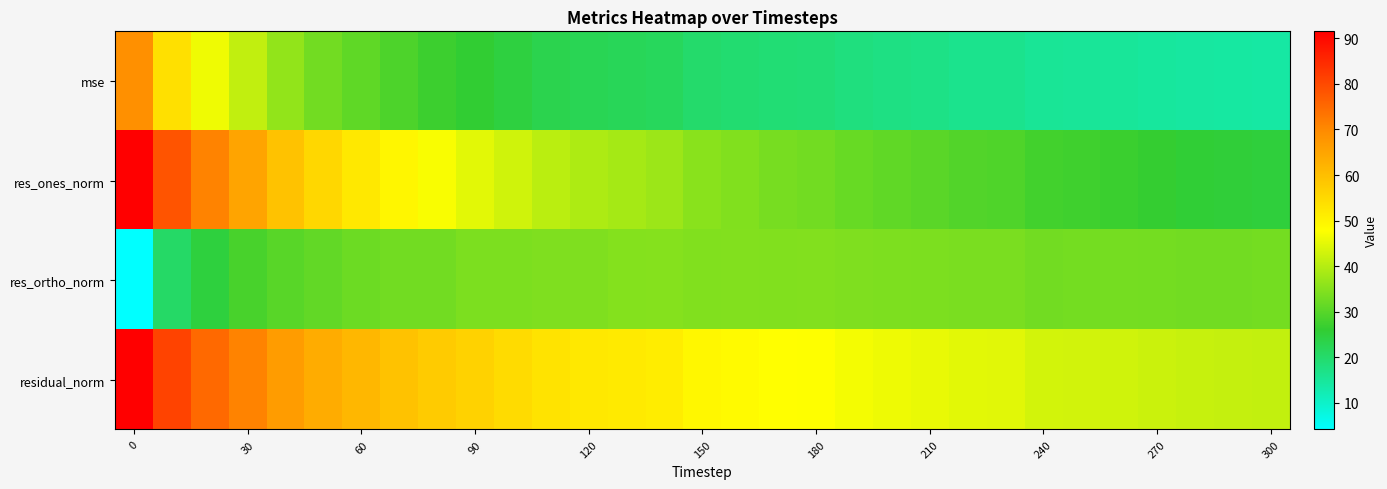

Rank the series by their average value, from highest to lowest.

residual_norm, res_ones_norm, res_ortho_norm, mse